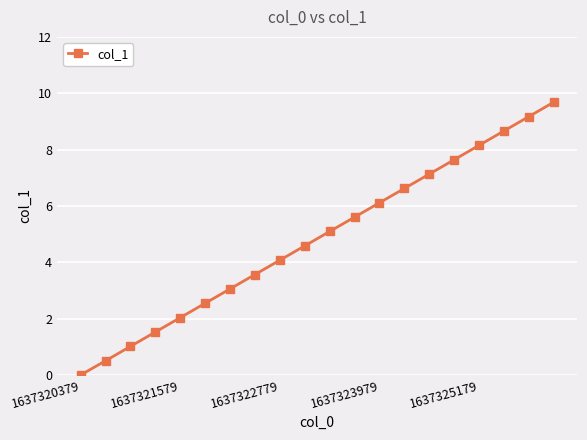

What is the difference between the second highest and minimum values?

9.2